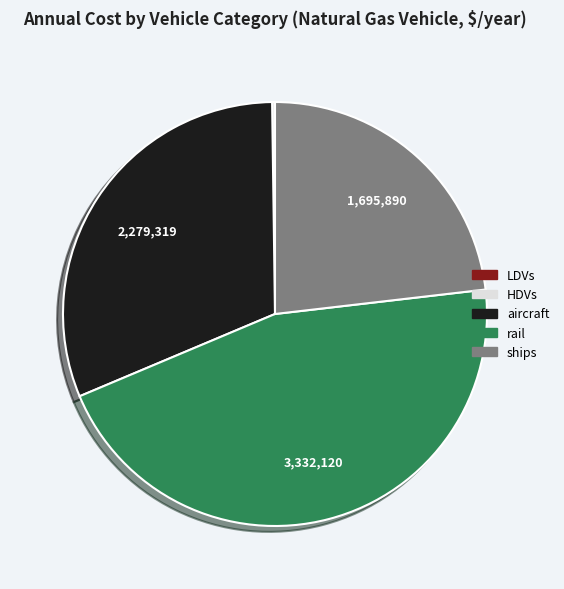

Combined, do aircraft and rail account for over 50%?

Yes